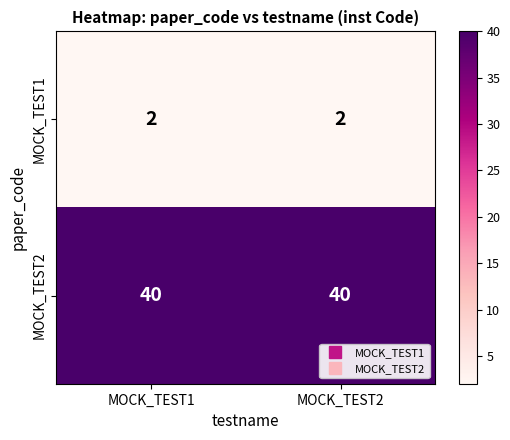

List the series in order of their peak value, lowest first.

MOCK_TEST1, MOCK_TEST2